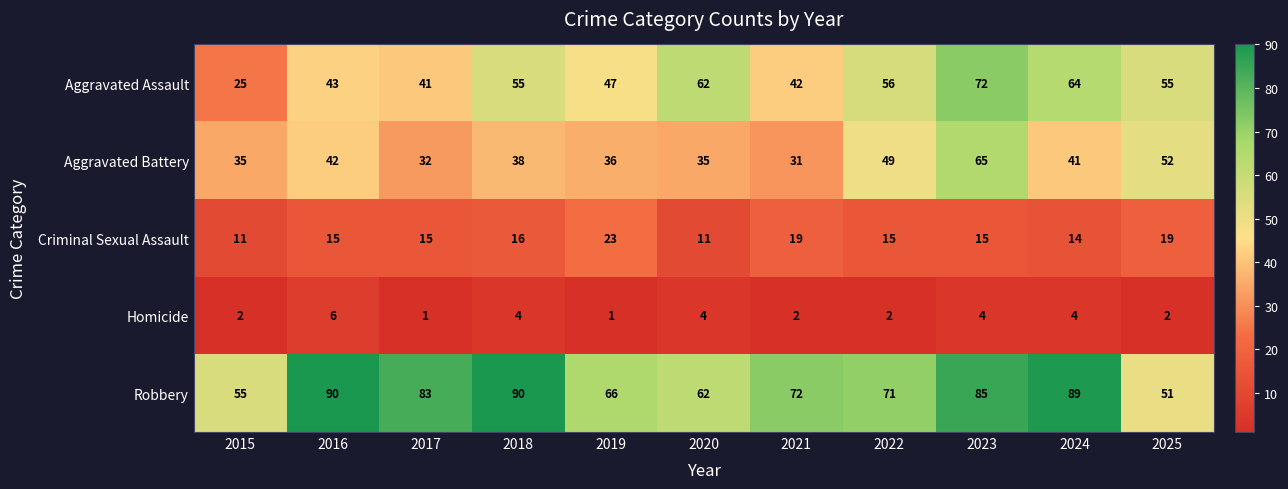

What is the sum of all Aggravated Battery values?

456